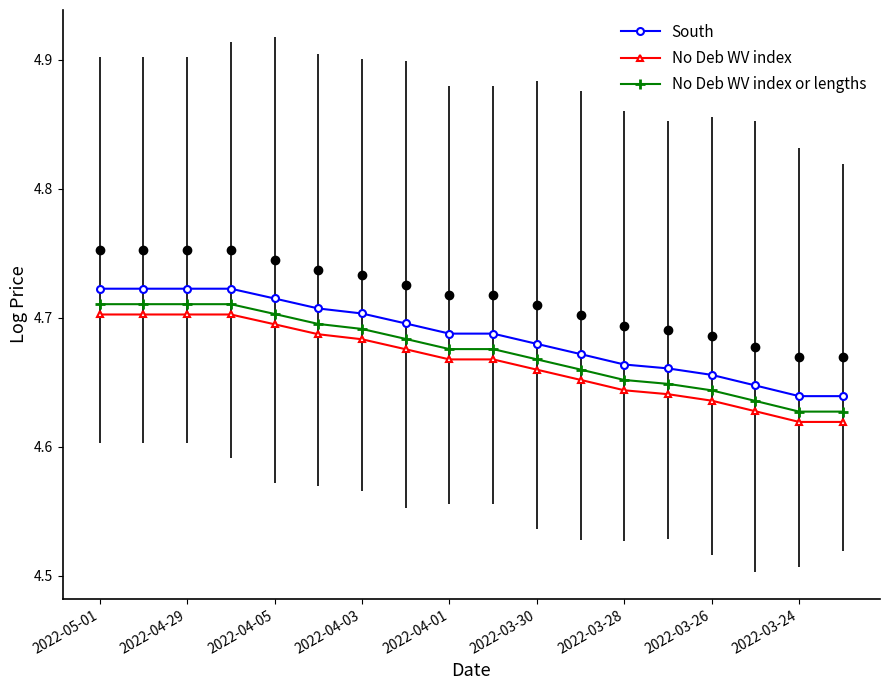

What is the sum of all South values?

84.9